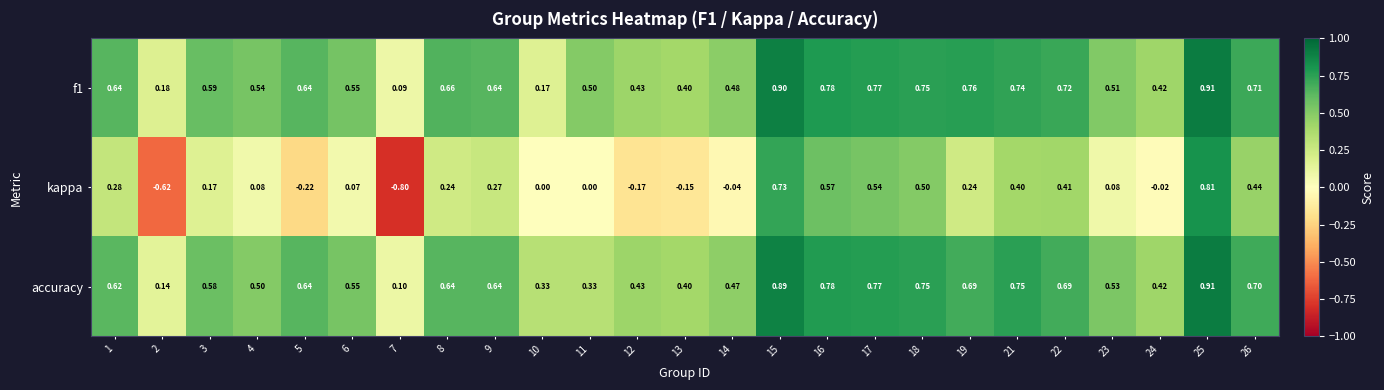

Which series has the largest total across all categories?

f1